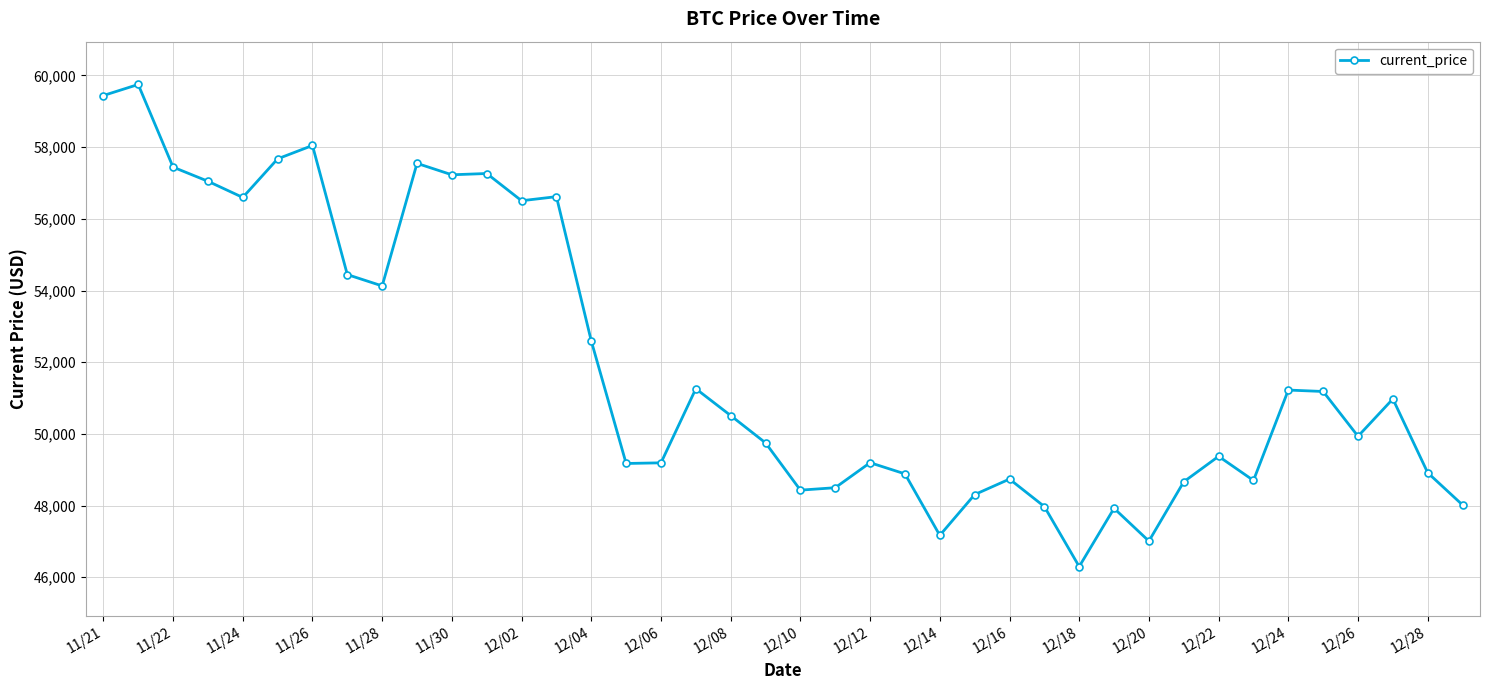

What is the sum of all values?

2077593